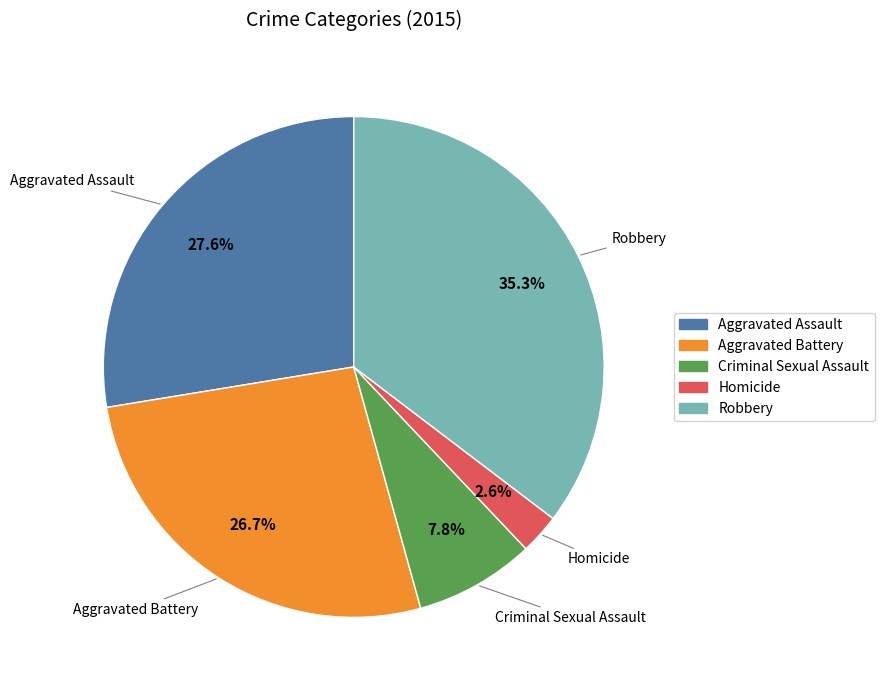

Does any single category account for the majority?

No